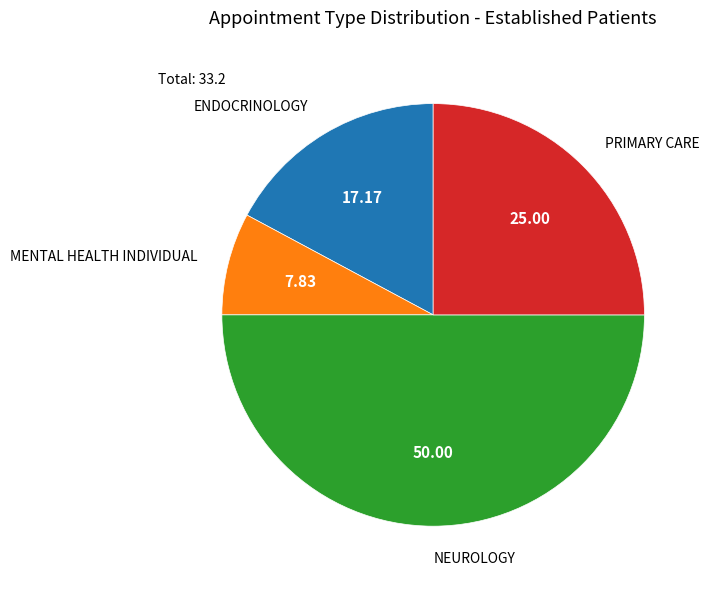

How many slices are in this pie chart?

4